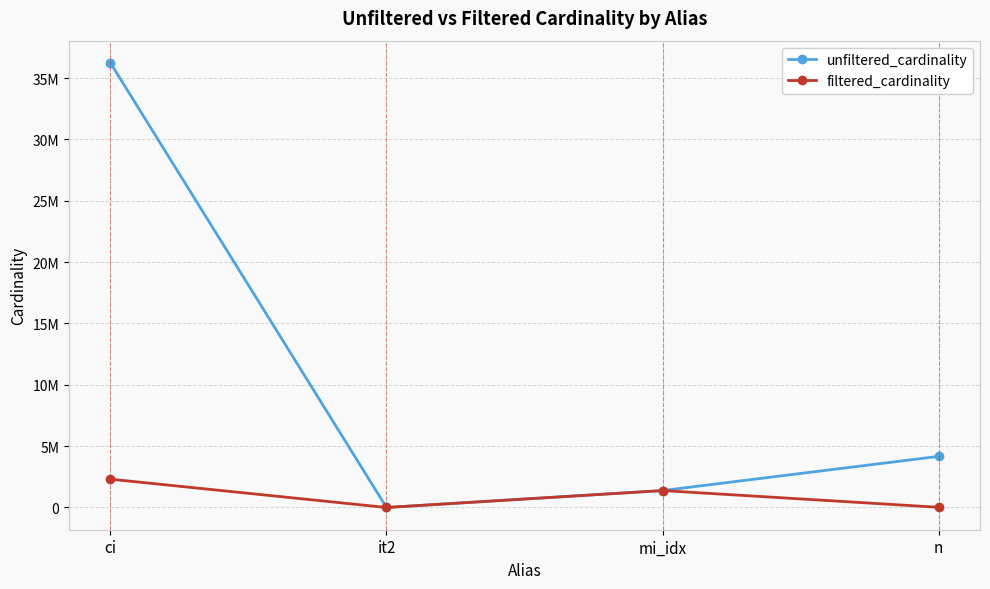

At how many categories does at least one series exceed 3202853?

2